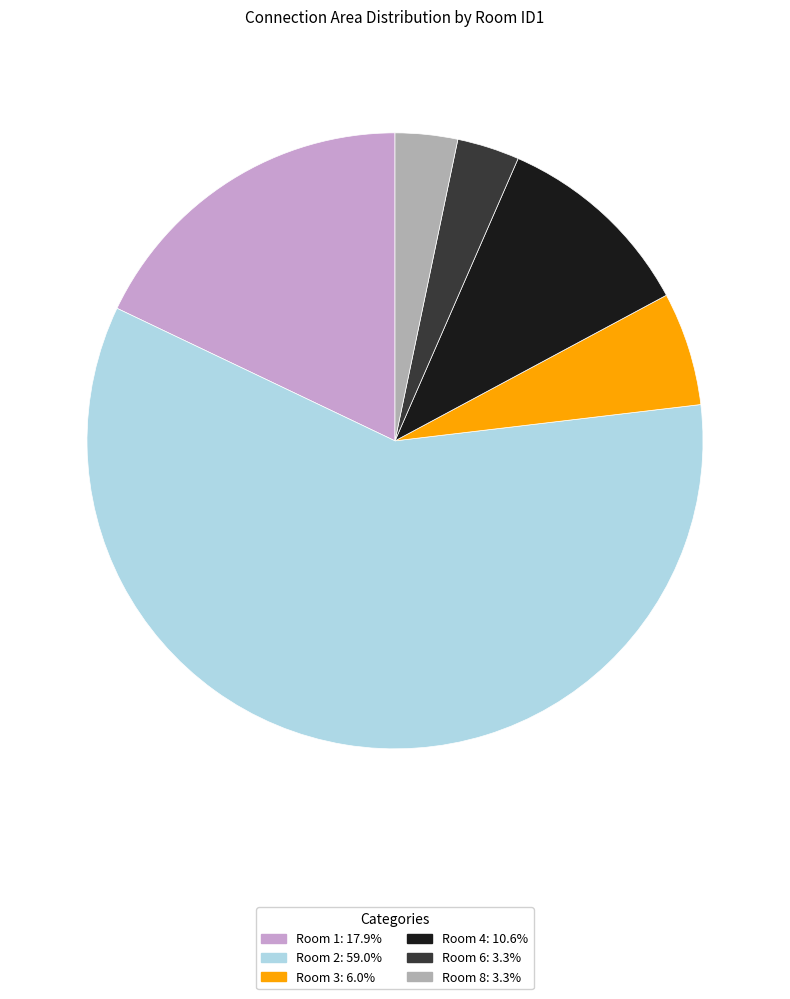

Is there a majority slice in this chart?

Yes